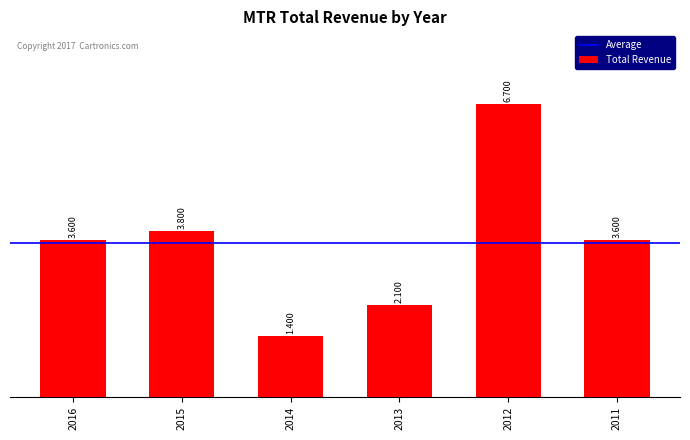

Is it true that the value at 2013 is 3387?

False